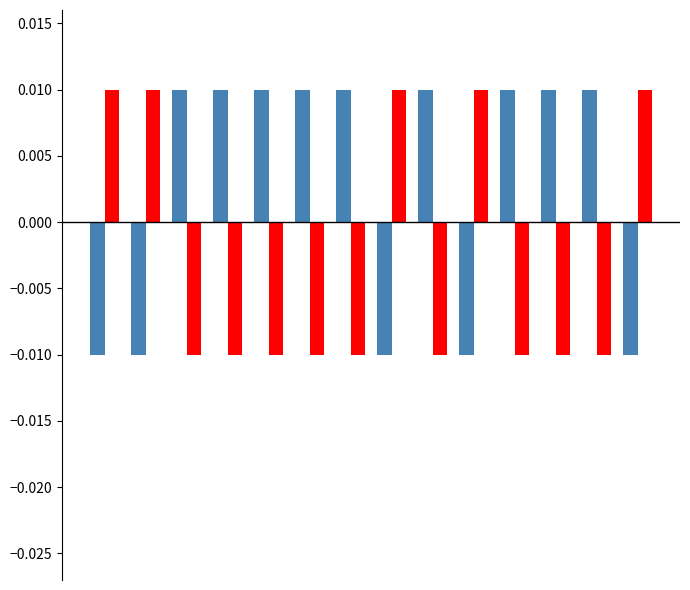

Count the number of data series in this chart.

2